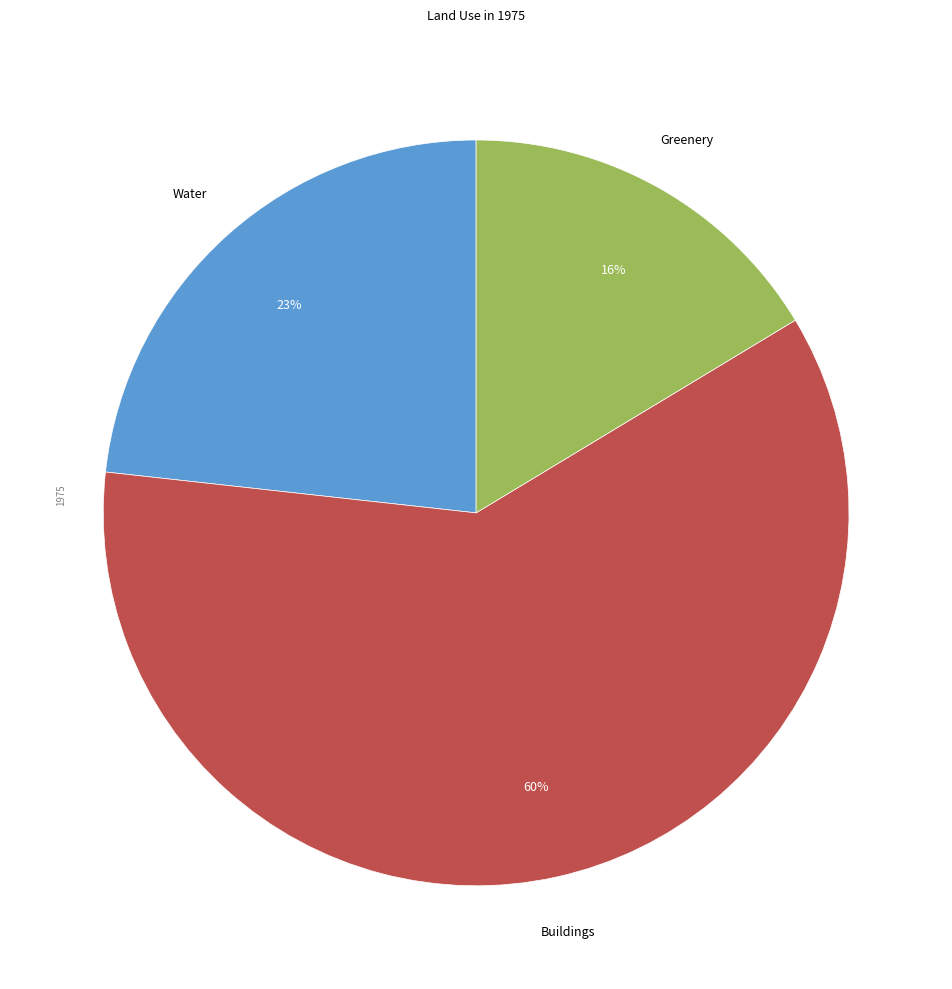

To the nearest percent, what is the difference between the largest and smallest slice percentages?

44%